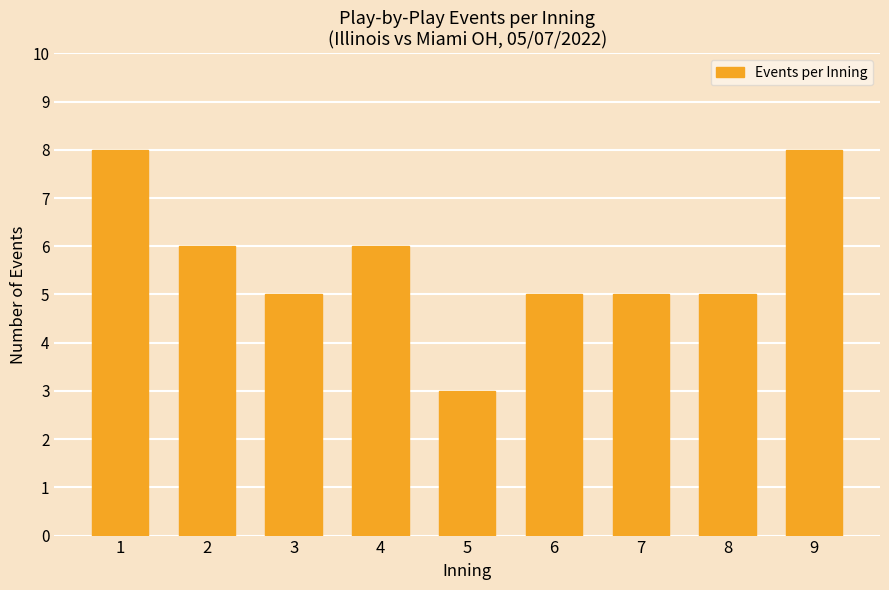

What is the greatest value displayed?

8